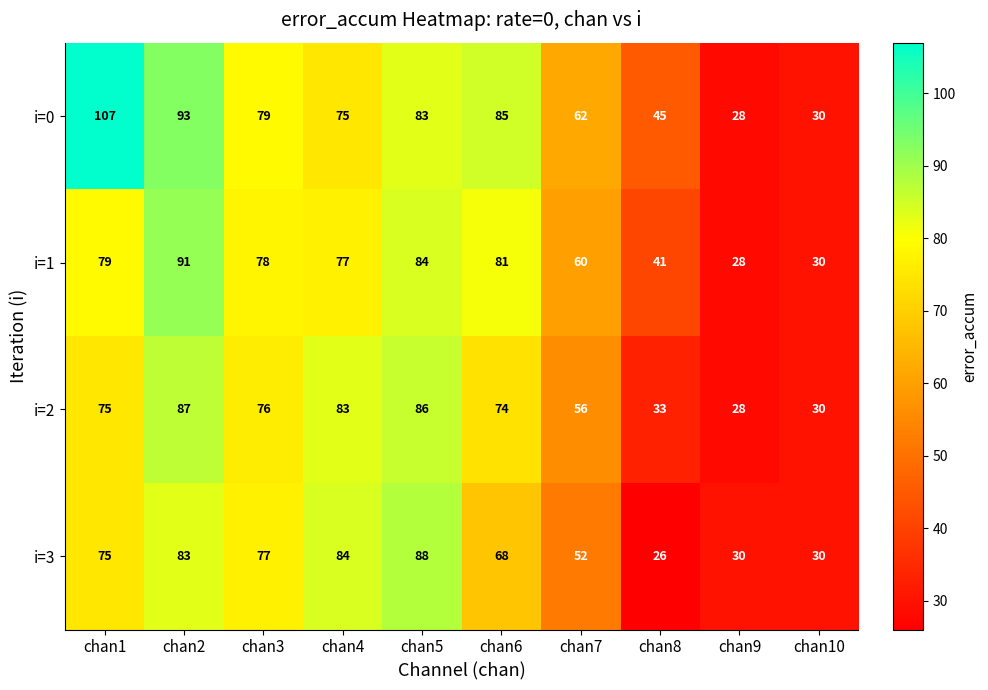

Which series has the widest spread of values?

i=0